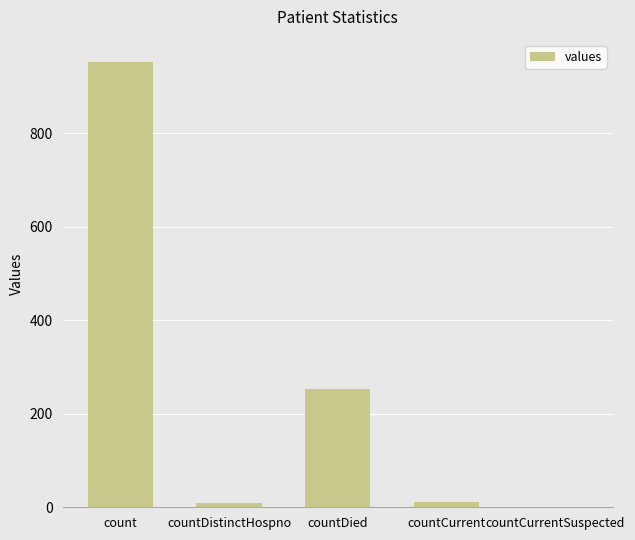

What is the approximate value at countDied?

252